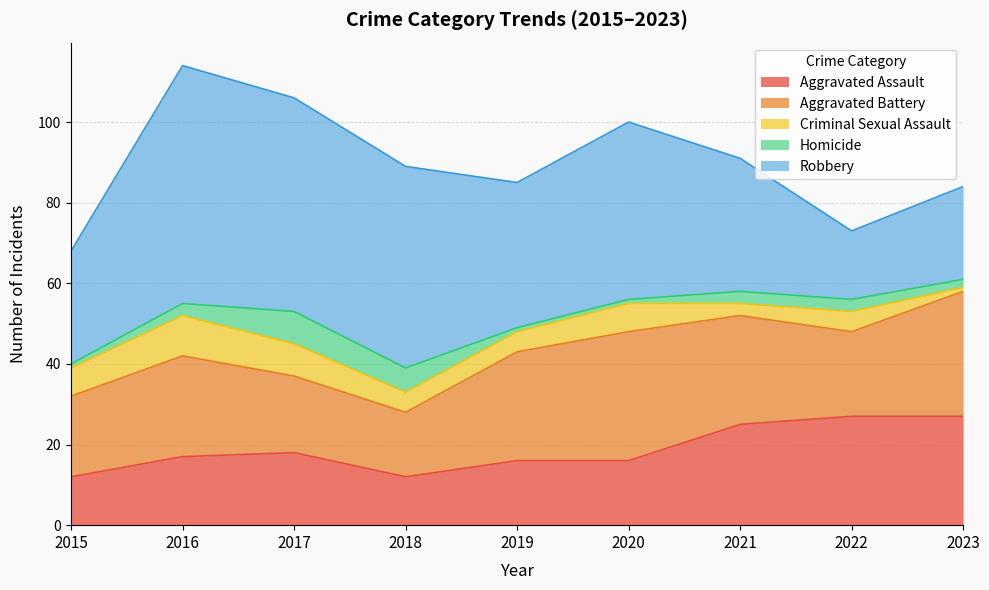

True or false: Aggravated Battery and Criminal Sexual Assault intersect in this chart.

False